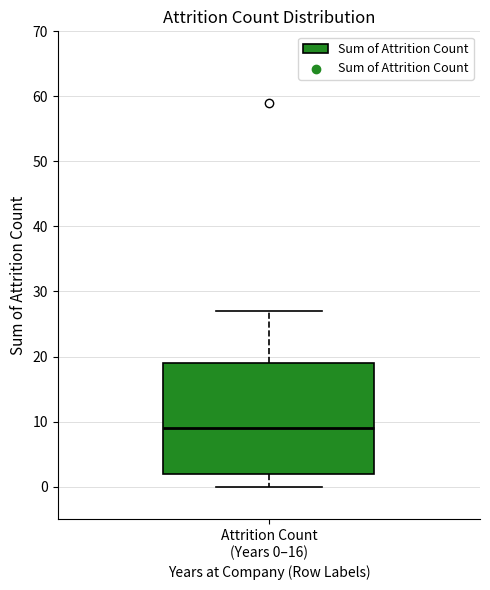

Where does the median line of the box for Attrition Count (Years 0–16) sit on the y-axis? The values are not printed on the chart, so give them approximately, as read against the axis.

9